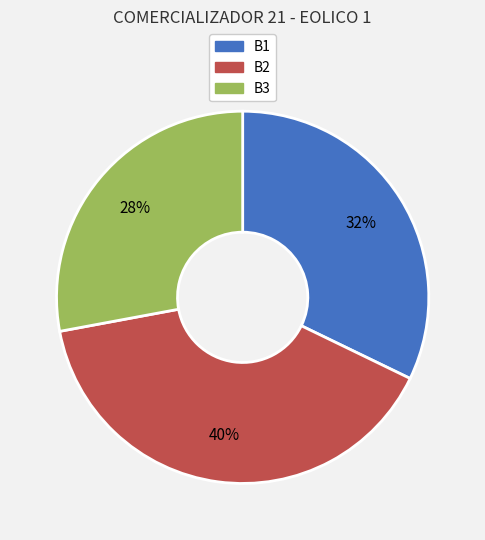

Rank the categories by value from highest to lowest.

B2, B1, B3